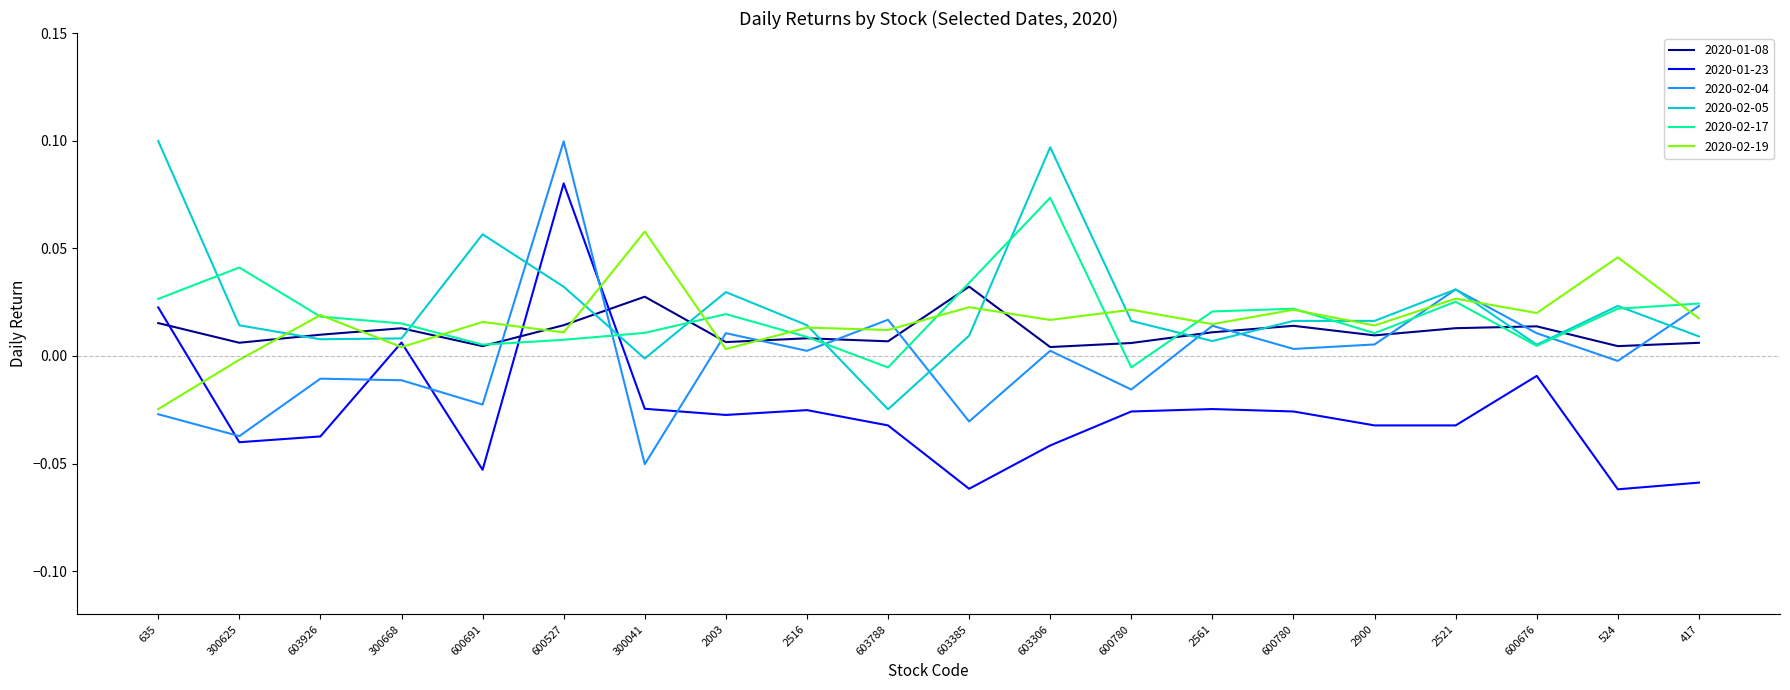

What is the highest value of the 2020-02-19 series?

0.1